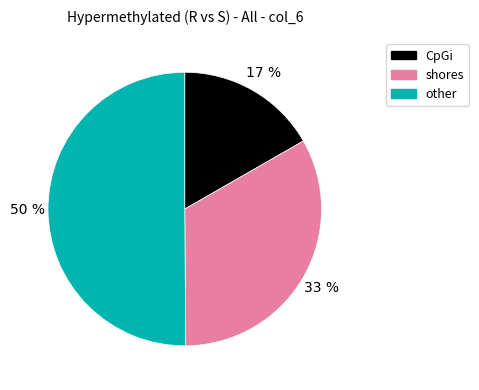

To the nearest percent, what portion does shores represent?

33%